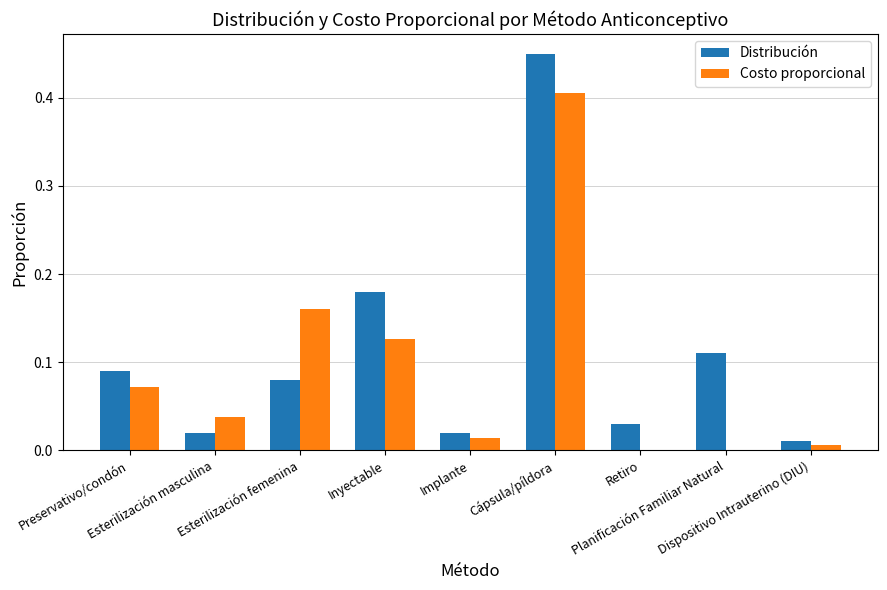

Are the bars grouped side by side (vs. stacked)?

Yes